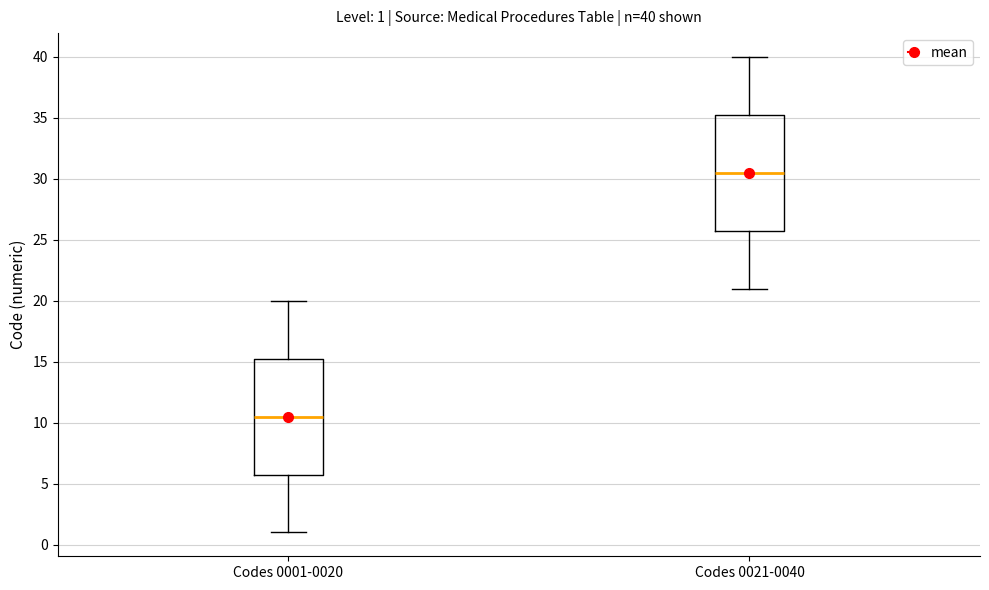

Which box has the lowest median line?

Codes 0001-0020